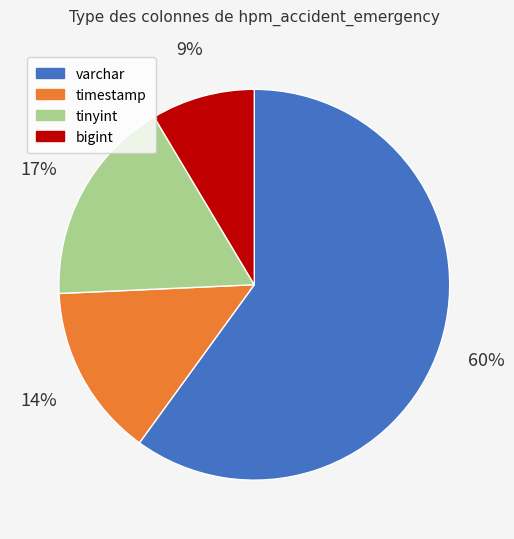

Which has a higher value, bigint or varchar?

varchar